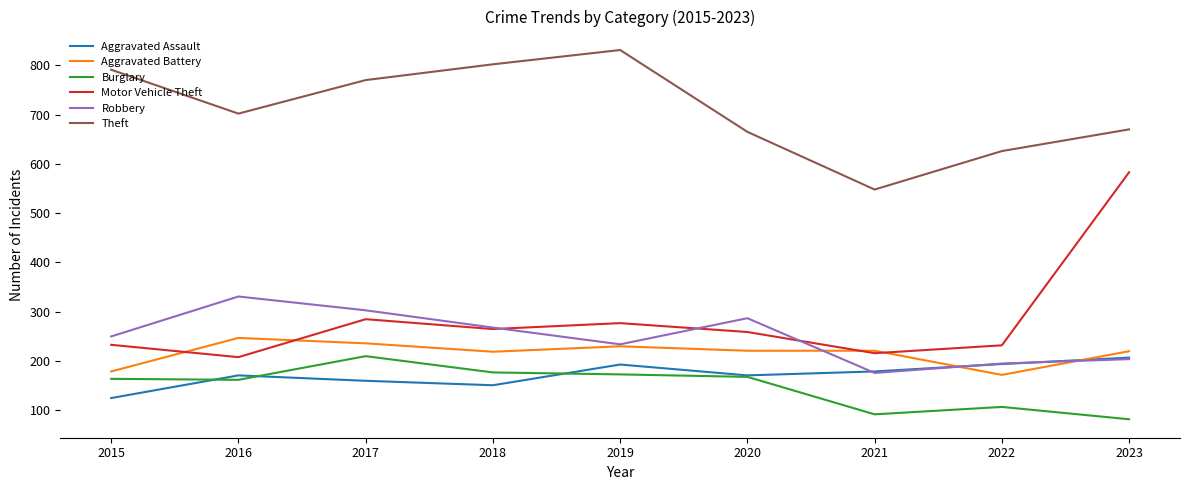

What is the difference between the highest and lowest values at 2021?

456